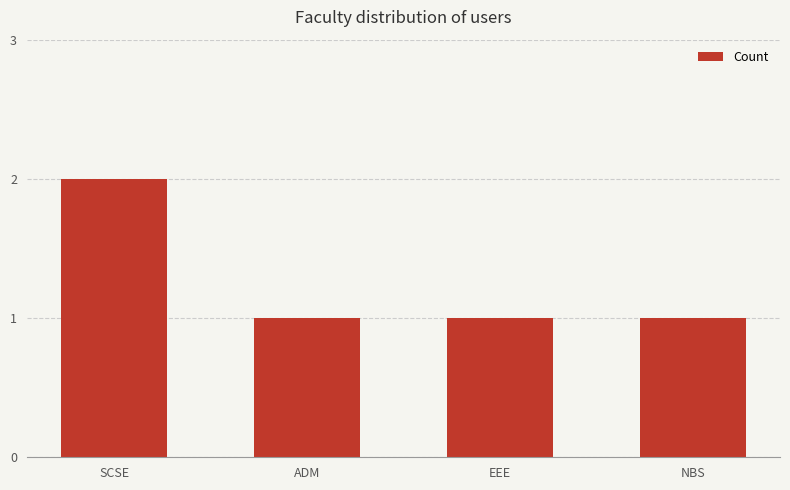

Are the bars horizontal?

No